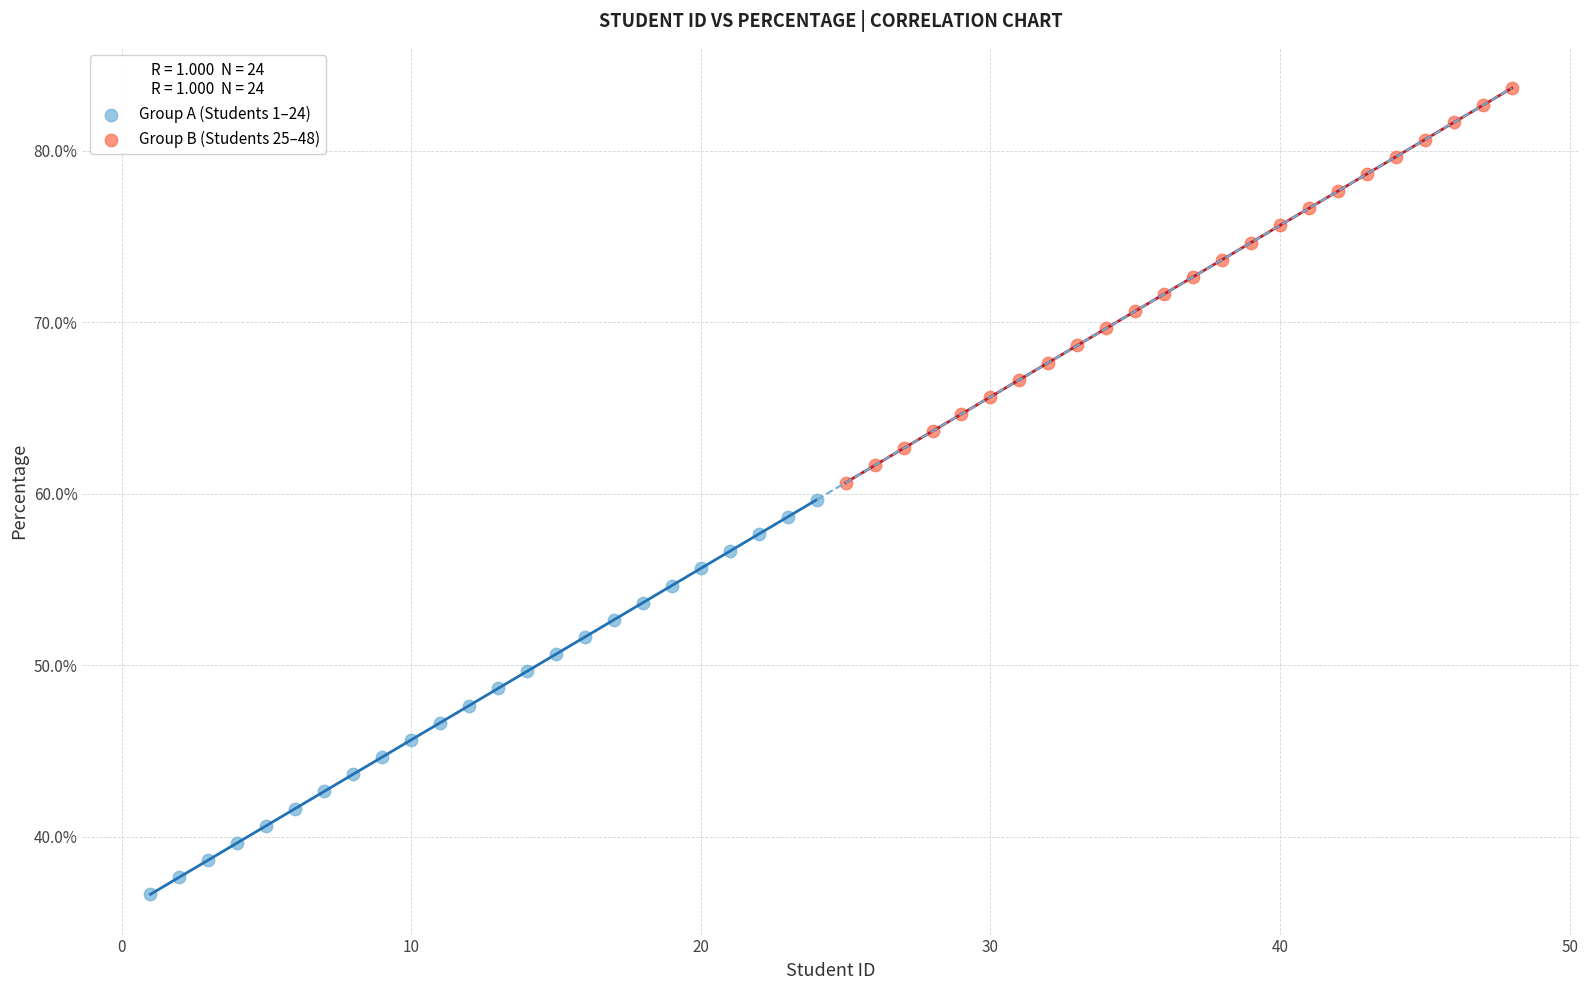

Which series contains the lowest Y value?

Group A (Students 1–24)